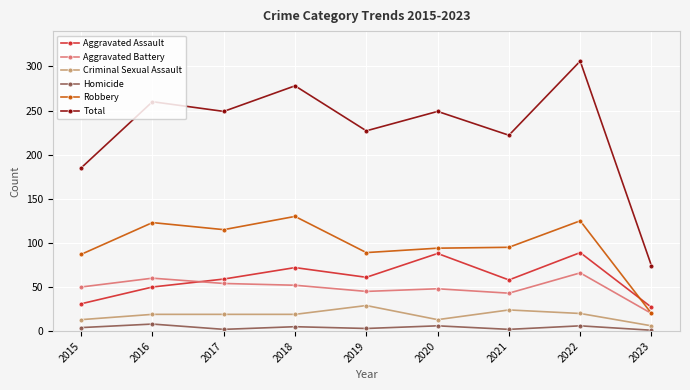

How many lines are shown in the chart?

6